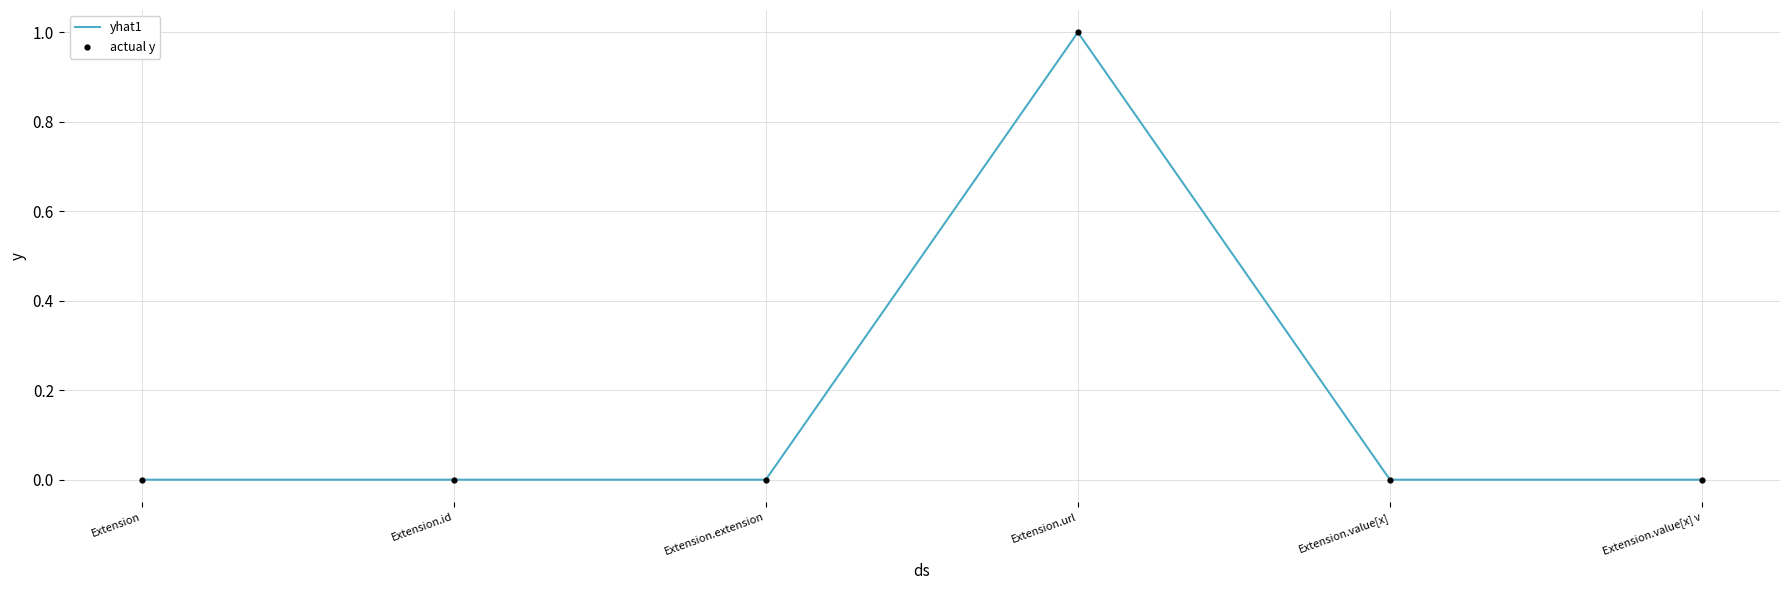

Is it true that the value at Extension.extension is 0?

True